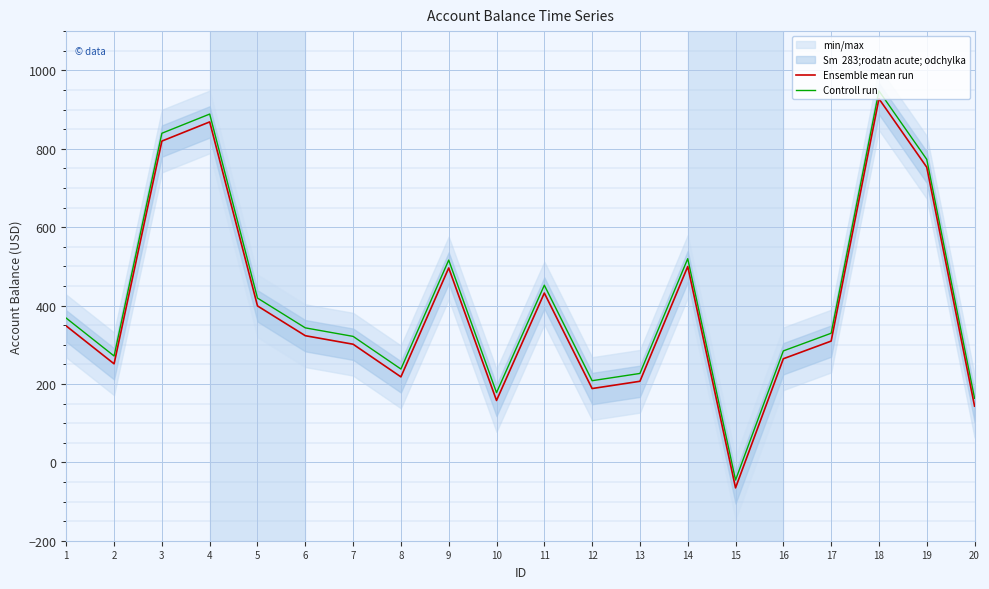

True or false: Controll run has more than 0 interior local peaks.

True